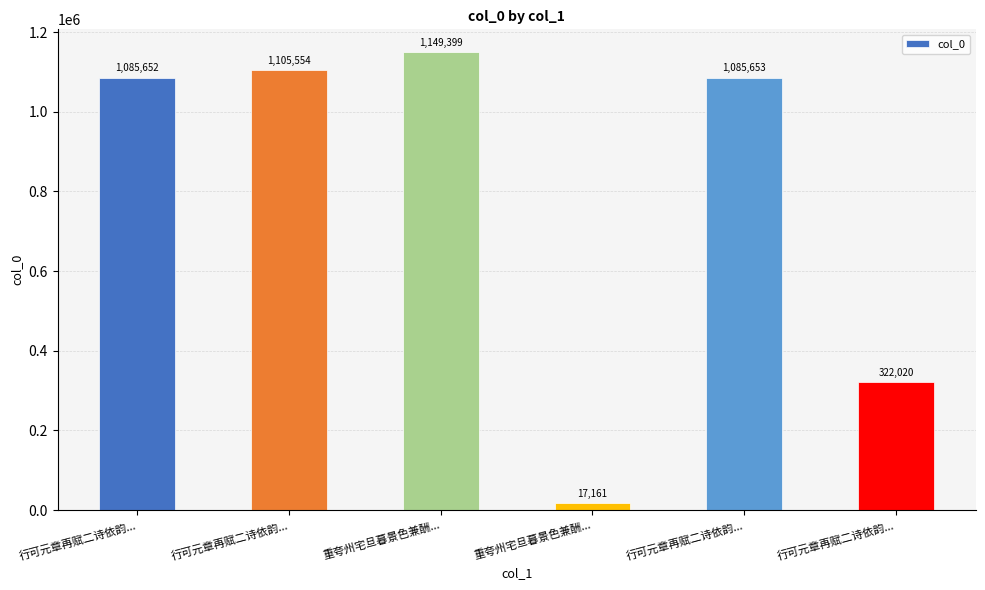

The value at 行可元章再赋二诗依韵... is 1085652. True or false?

True